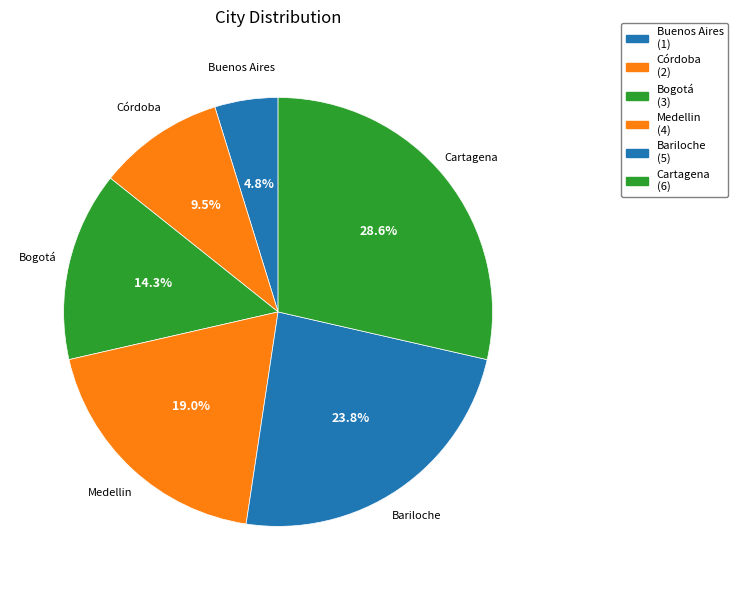

To the nearest percent, what is the combined percentage of Cartagena and Medellin?

48%